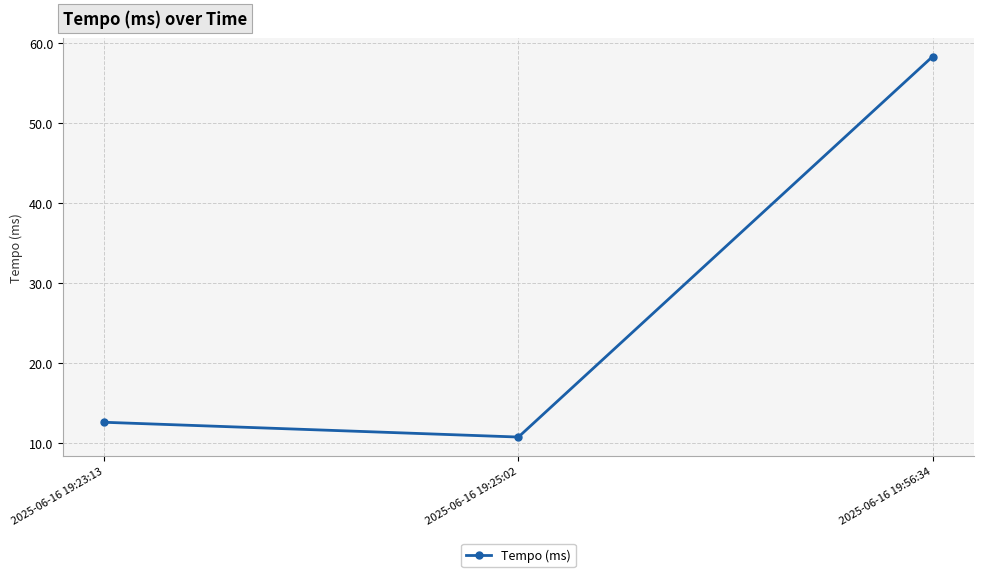

Approximately how many times larger is the value at 2025-06-16 19:25:02 compared to 2025-06-16 19:23:13?

0.9